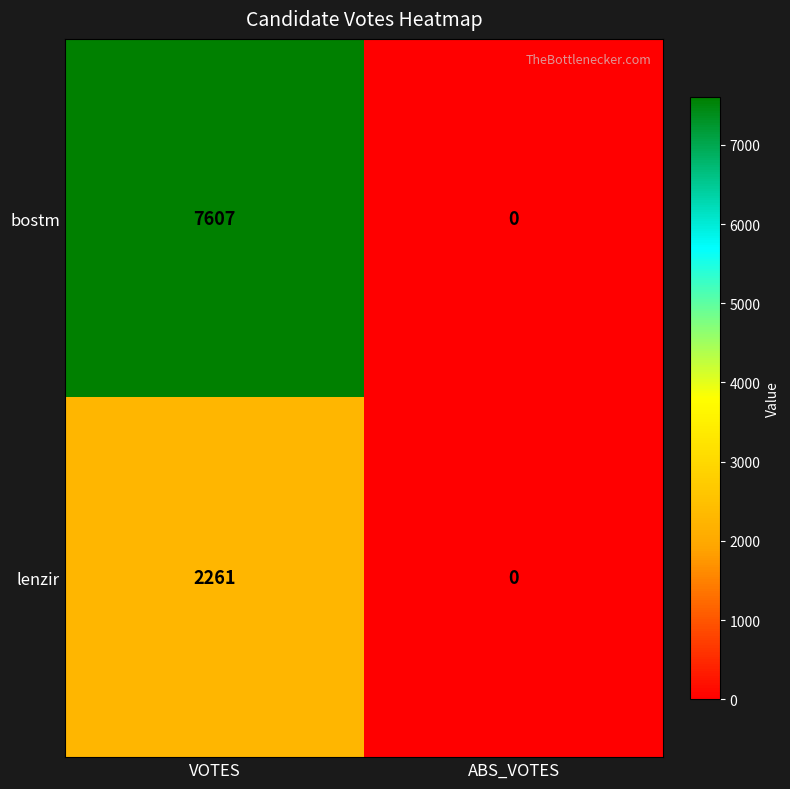

Read the lenzir value at VOTES, to the nearest 100.

2300